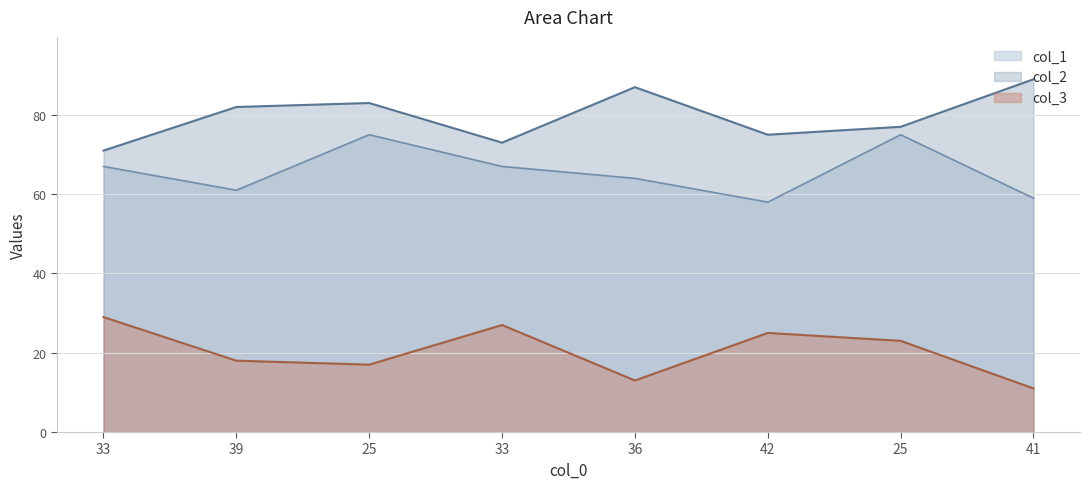

Does the chart display data point markers on the line(s)?

No